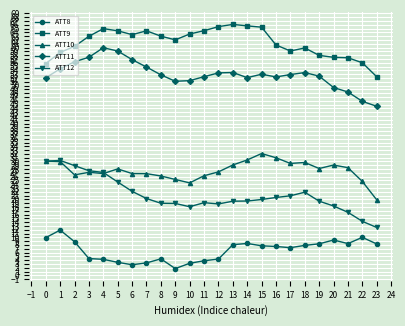

What is the difference between the ATT8 values at 13 and 1?

3.8